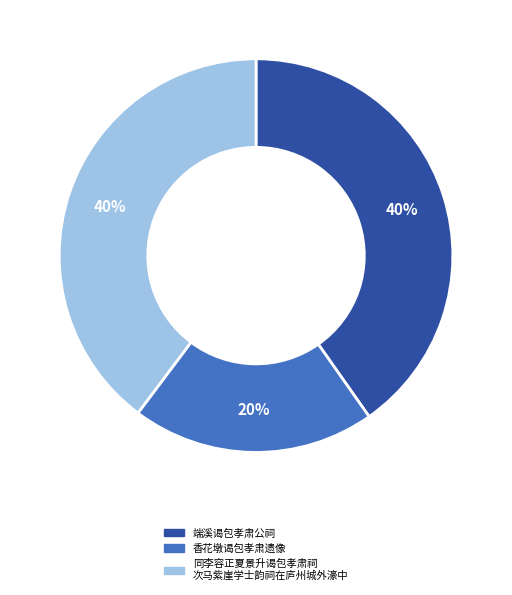

Is there any slice that represents more than half of the pie?

No